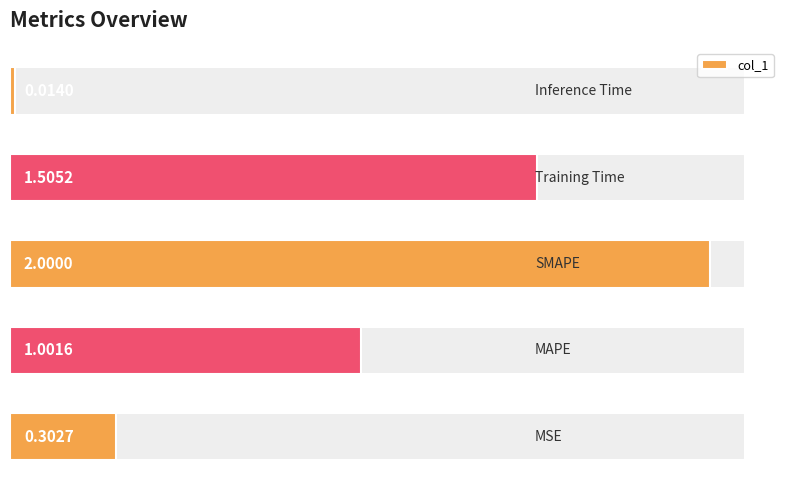

What is the difference between the maximum and minimum values?

2.0